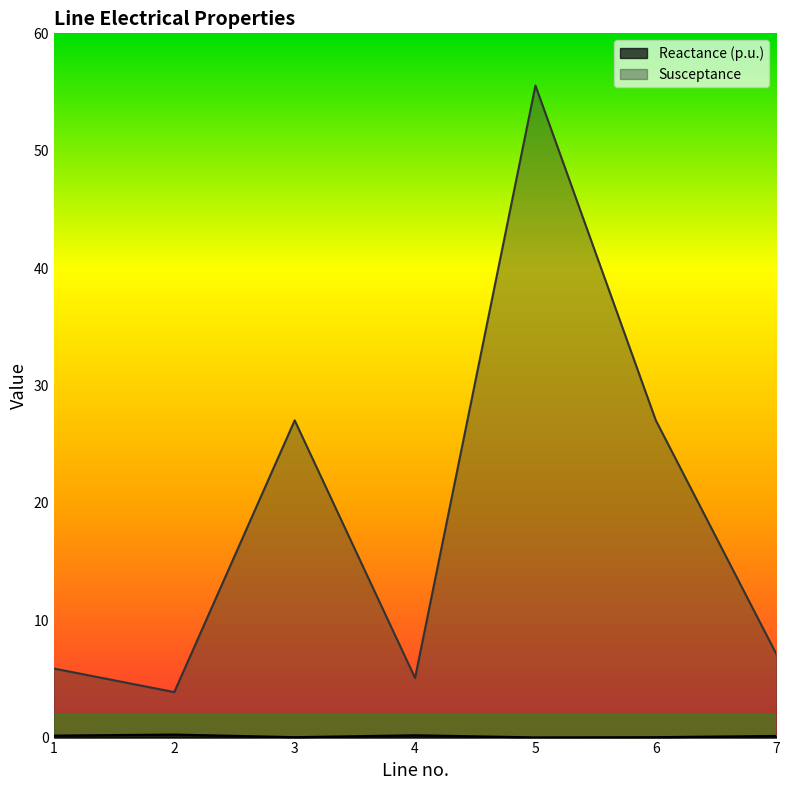

Which series has the largest total across all categories?

Susceptance